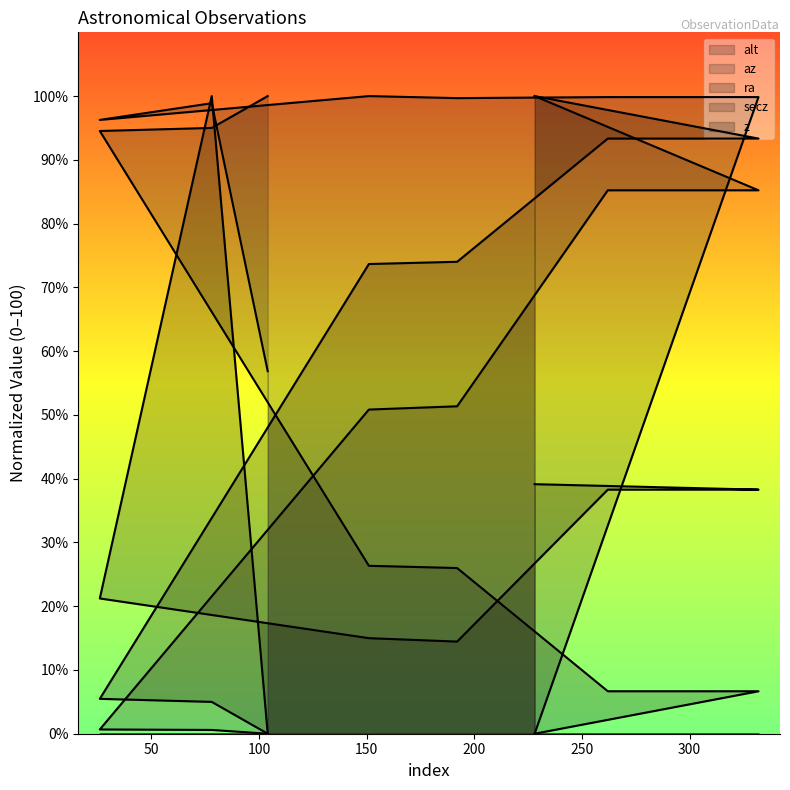

True or false: secz has more than 2 points higher than both neighbors.

False